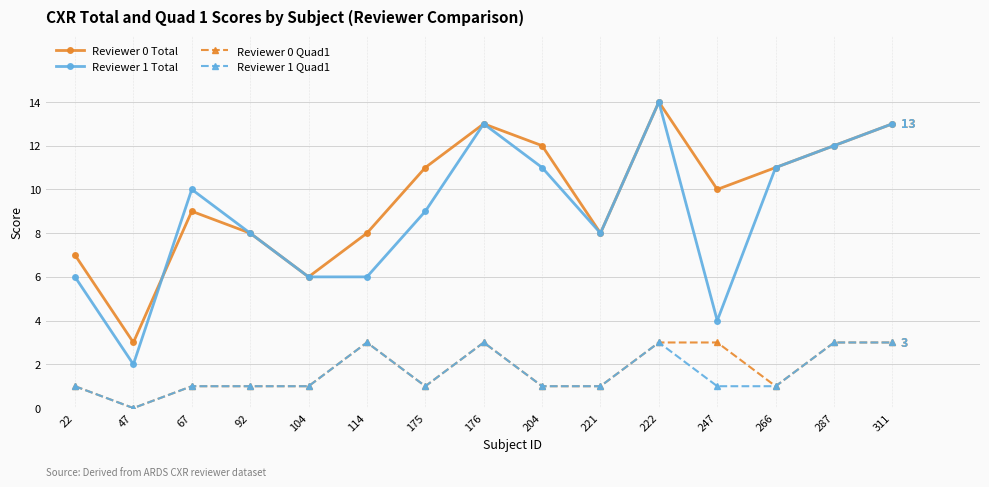

Which series changed the most between 247 and 266?

Reviewer 1 Total